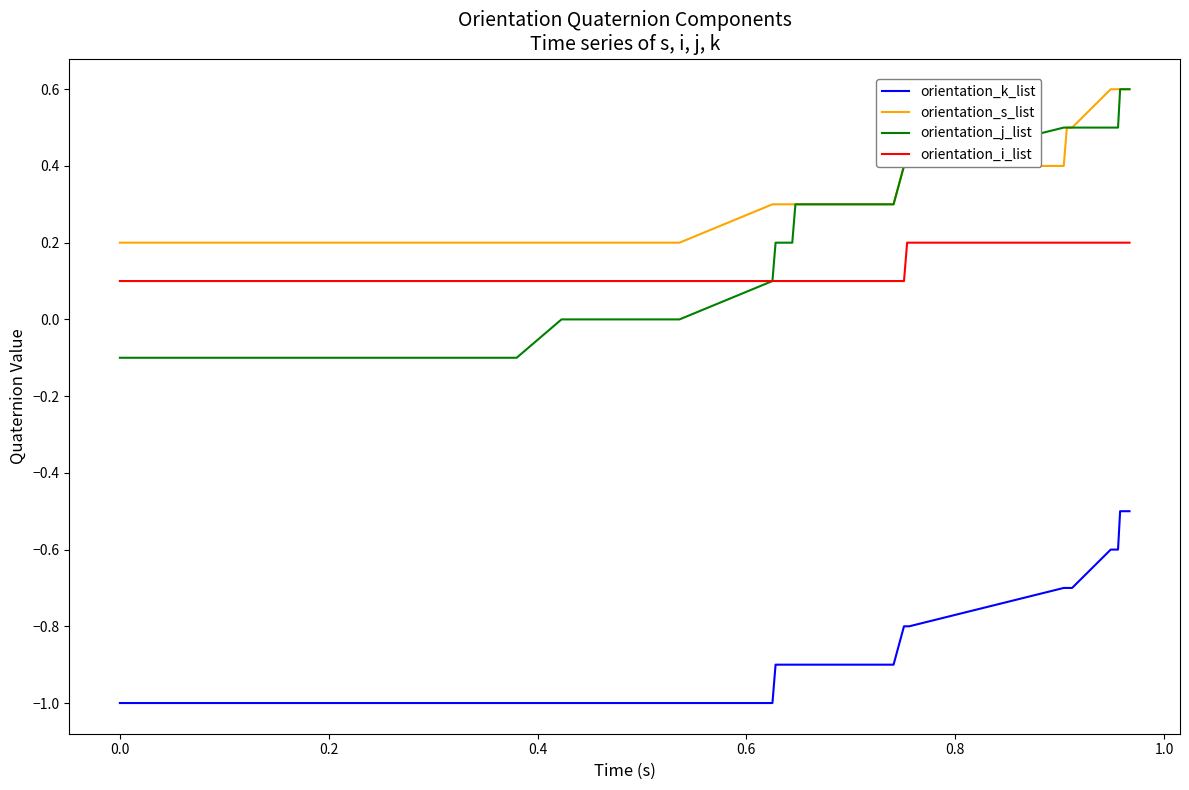

Which series has the largest range (max minus min)?

orientation_j_list